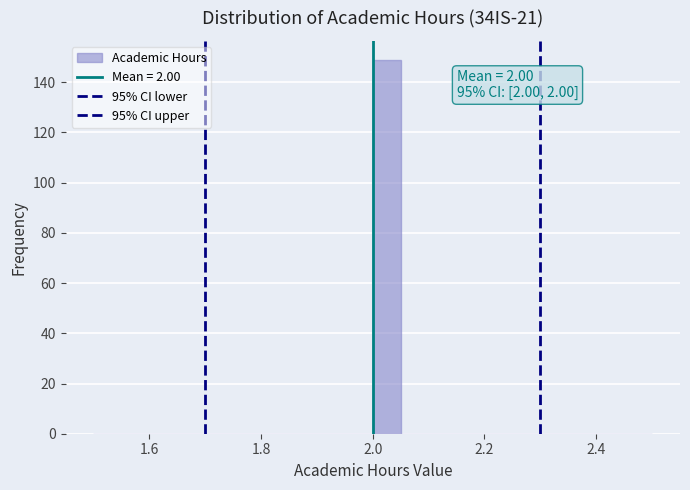

Read against the x-axis, roughly where is the centre of the tallest bar?

2.02